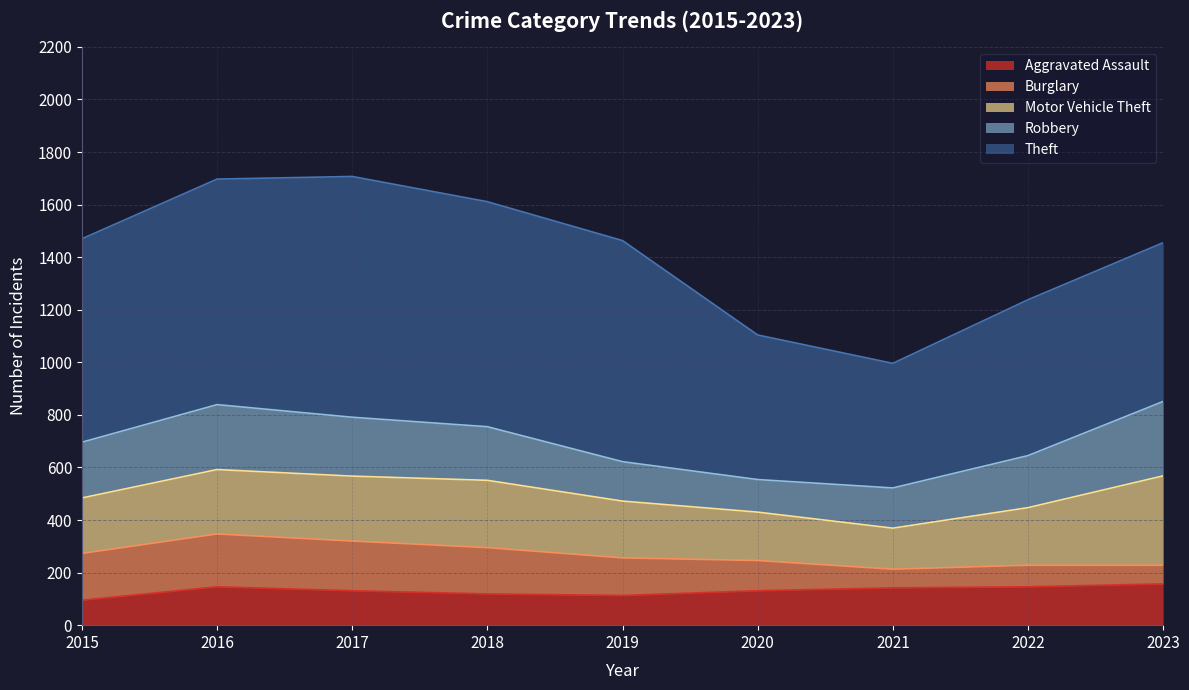

What is the value of the Motor Vehicle Theft point at the 9th from the left?

340